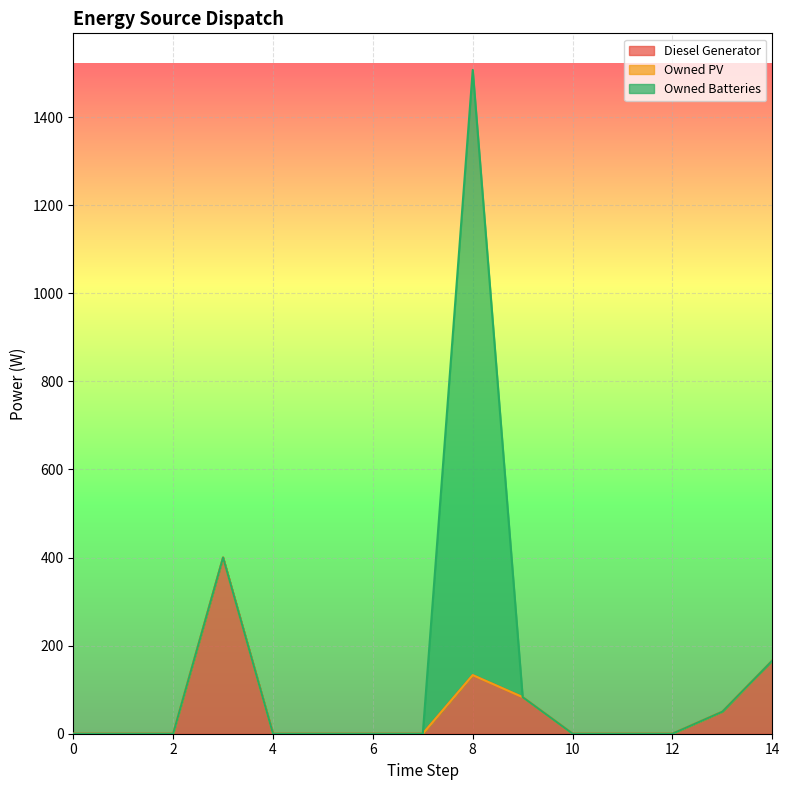

The Diesel Generator series shows 0 at 5. True or false?

True